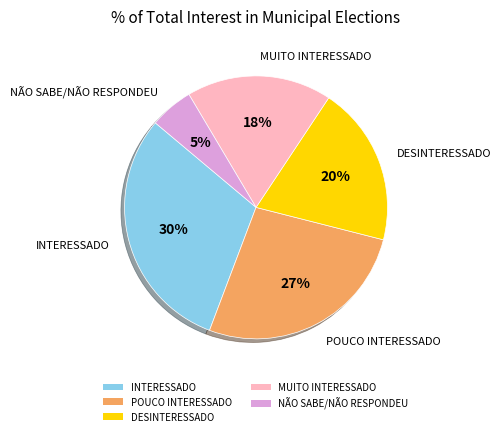

Is there a majority slice in this chart?

No